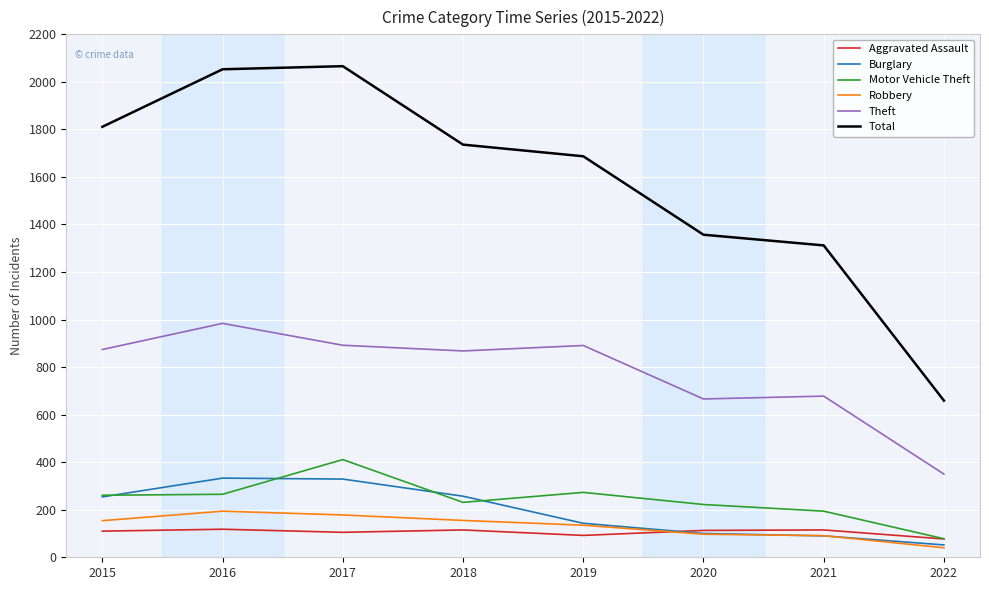

Is it true that Robbery equals 252 at 2017?

False